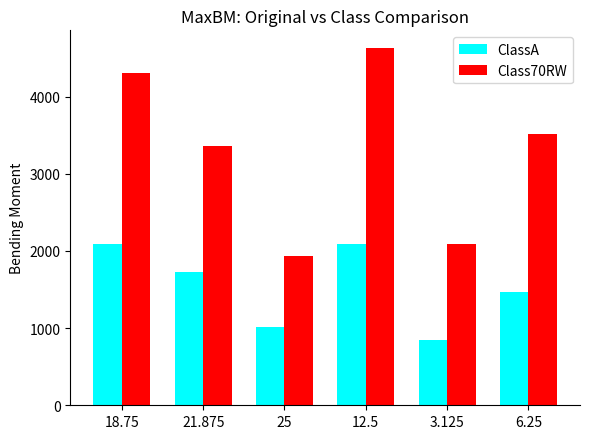

What is the total value across all series at 25?

2945.0